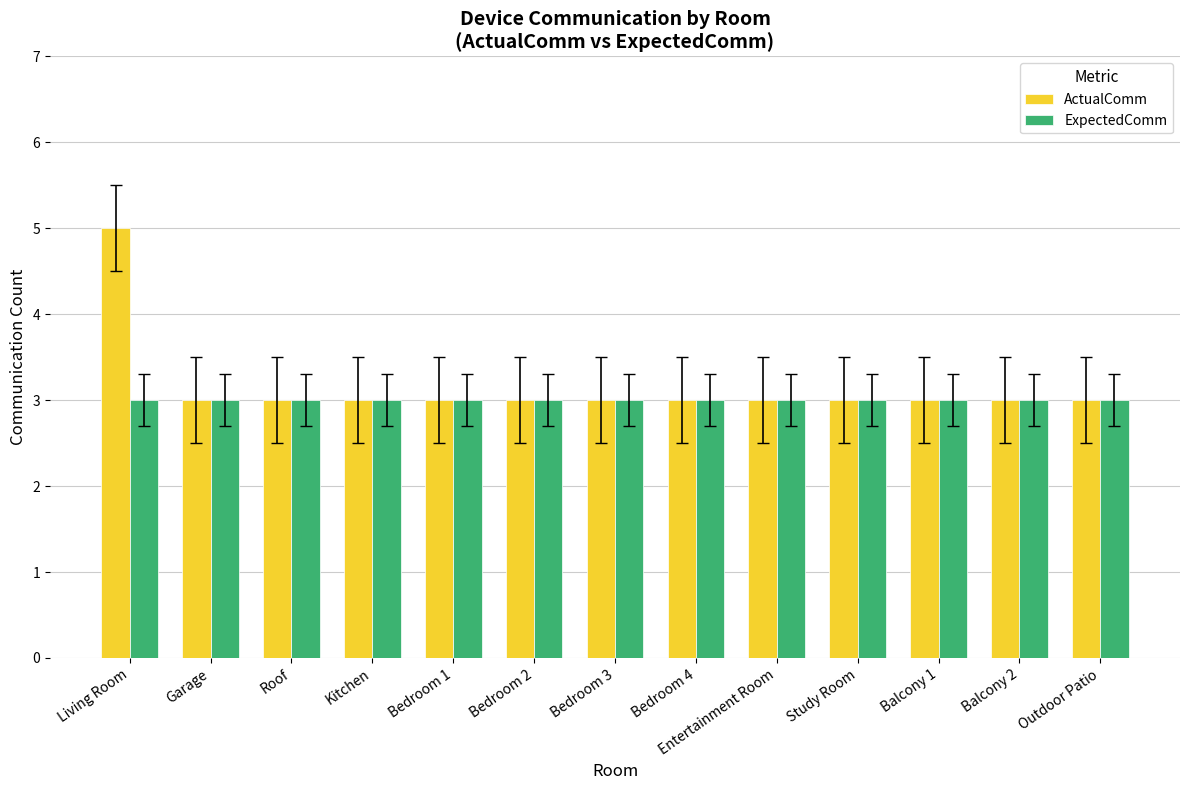

Which series has the largest total across all categories?

ActualComm